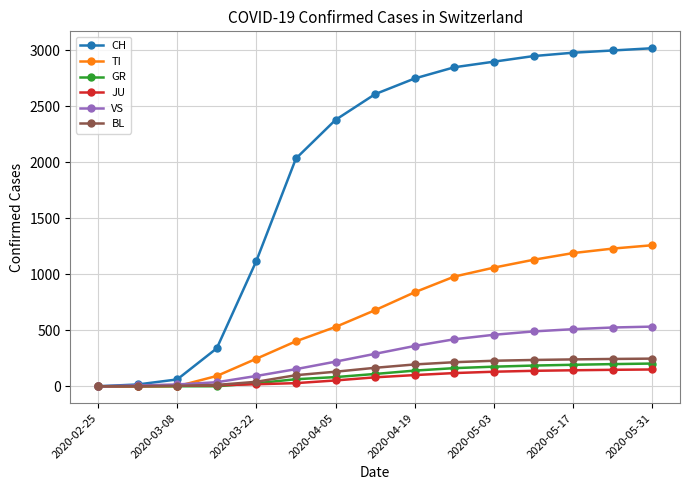

What is the greatest value displayed?

3020